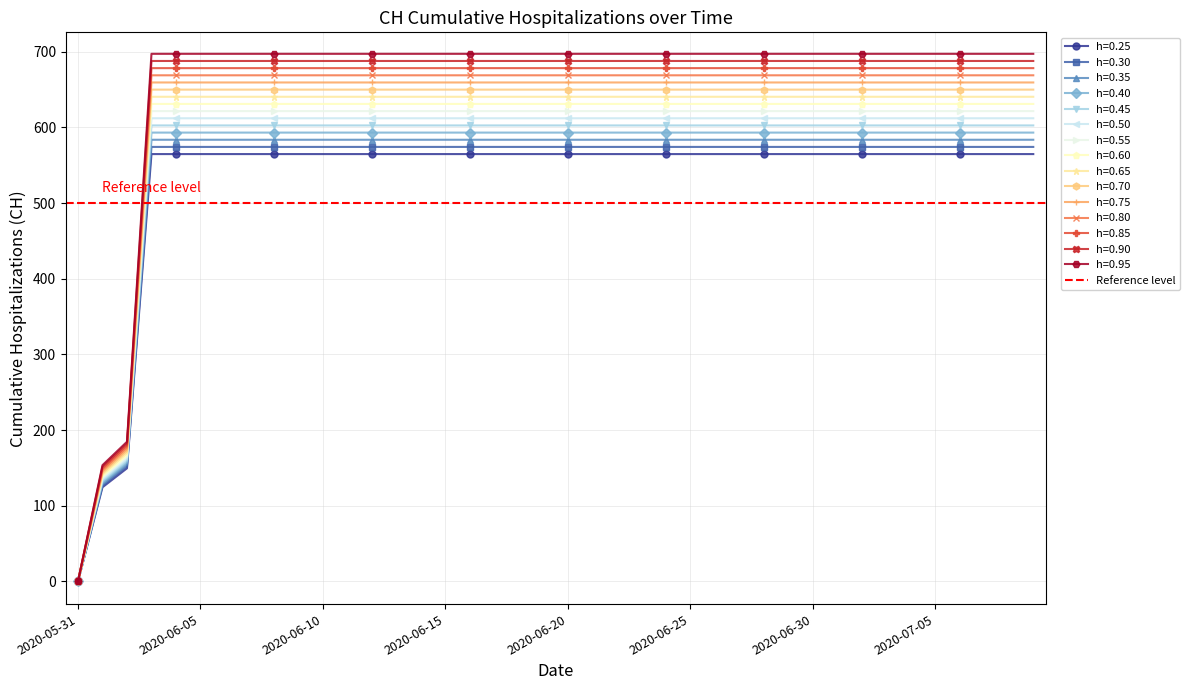

What is the ratio of the value at 2020-07-02 to the value at 2020-06-29?

1.0